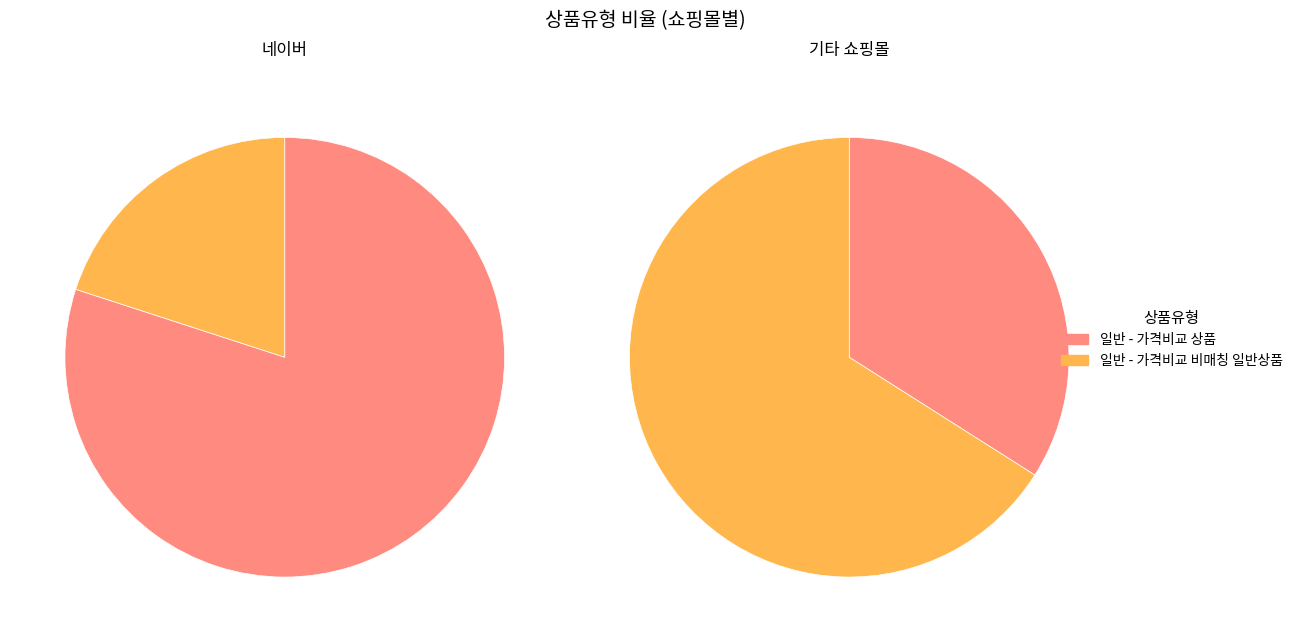

Which category accounts for the majority?

일반 - 가격비교 상품